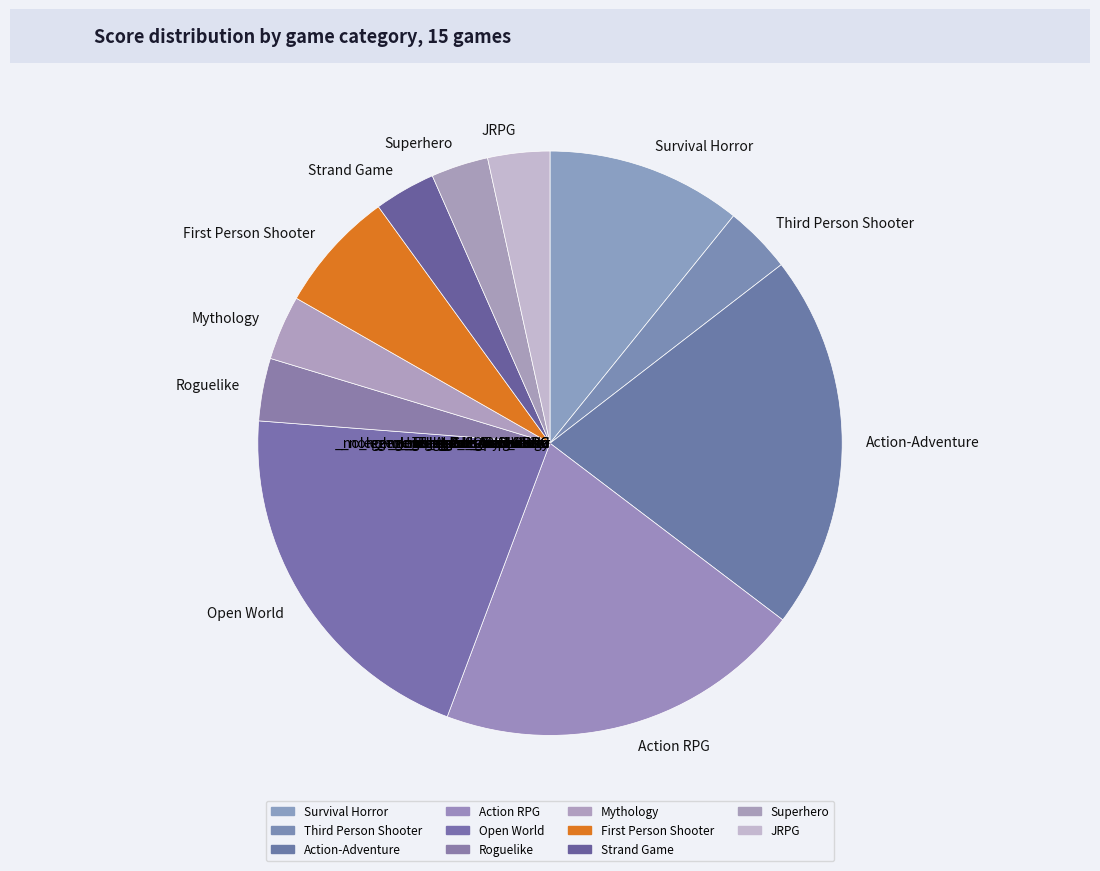

Is there any slice that represents more than half of the pie?

No